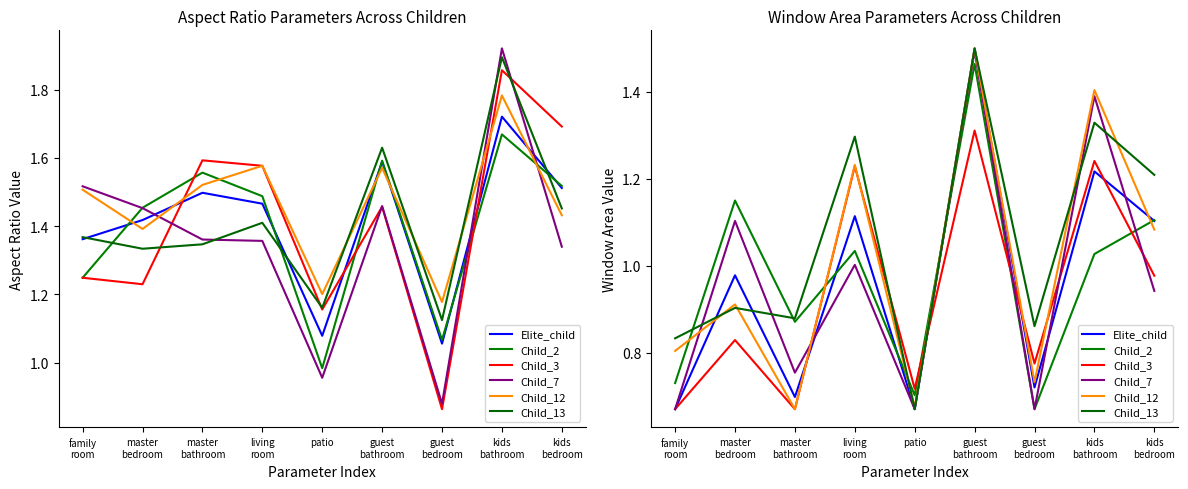

At which category is the sum across all series the highest?

guest
bathroom